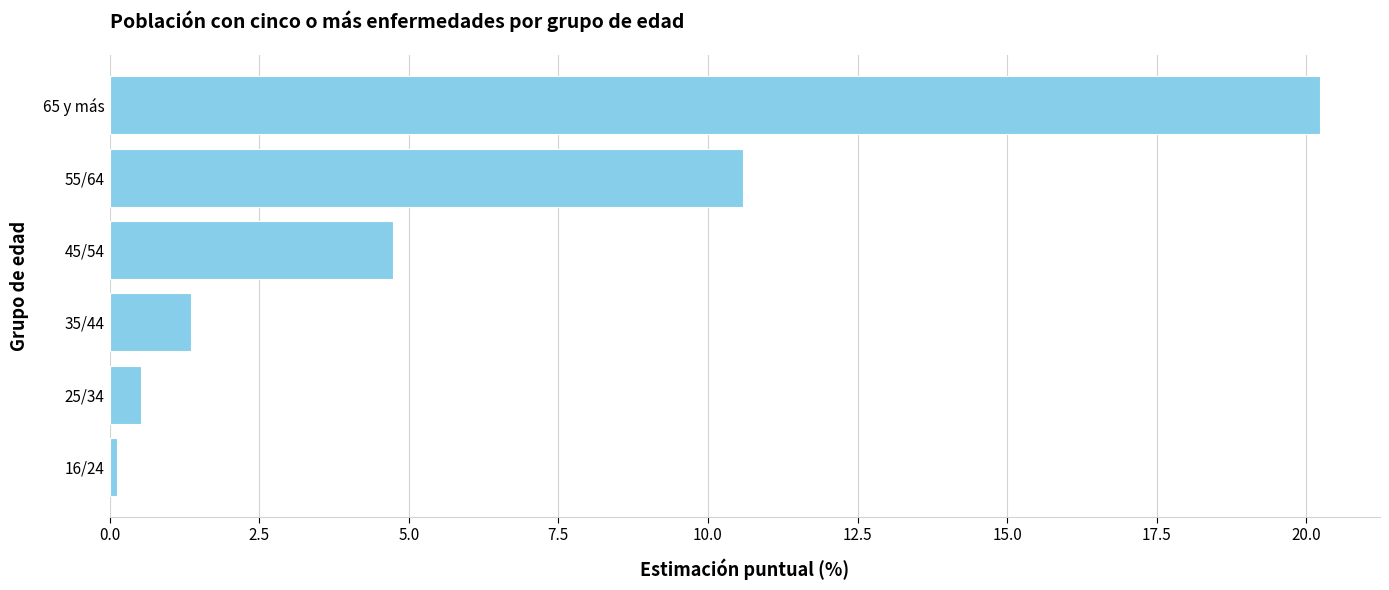

List the labels in order of value, largest first.

65 y más, 55/64, 45/54, 35/44, 25/34, 16/24